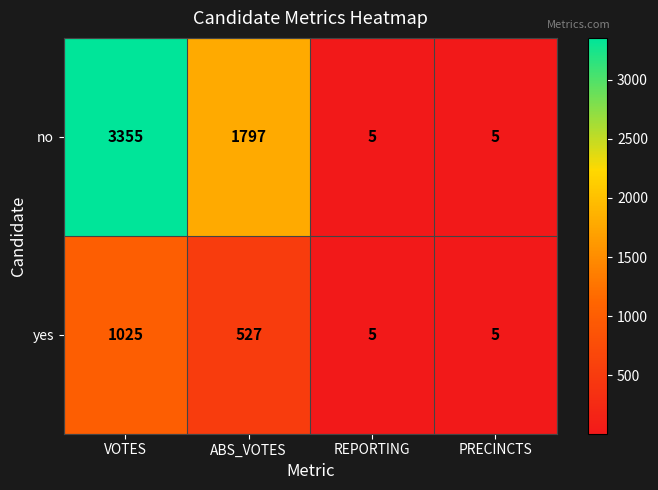

What is the difference between the second highest and second lowest values in the no series?

1792